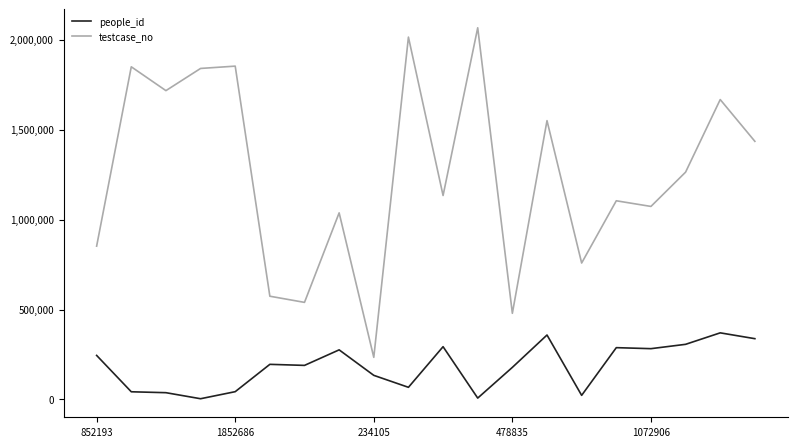

Which series has the widest spread of values?

testcase_no